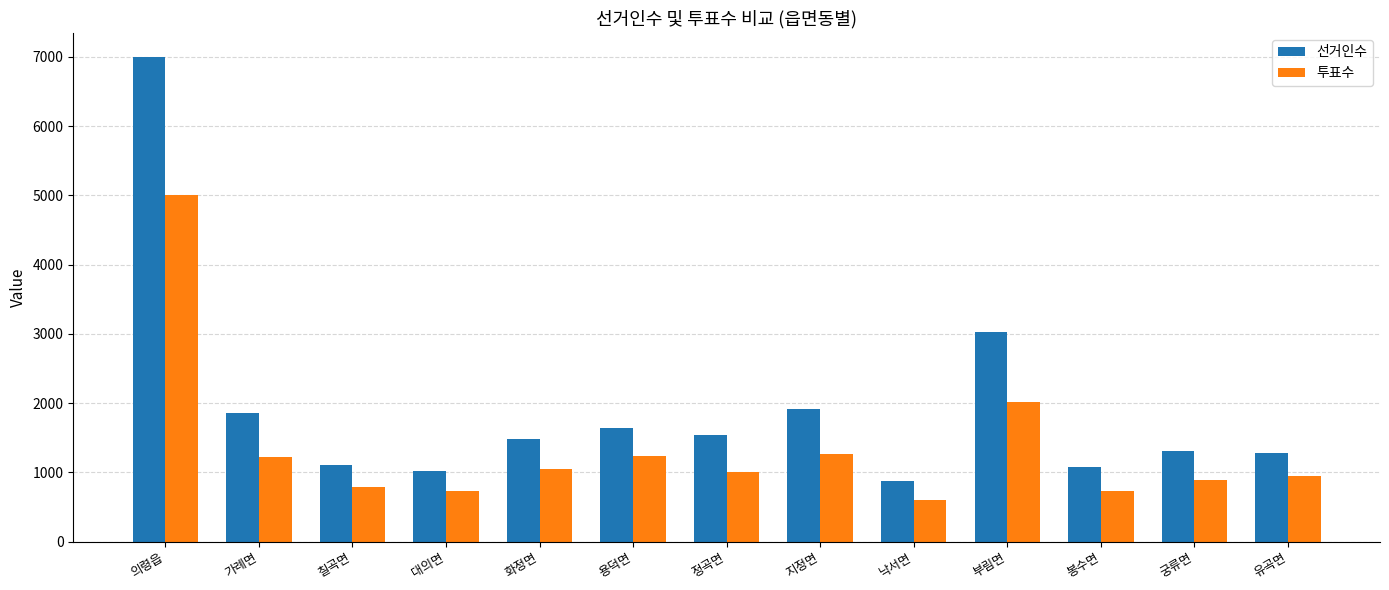

What is the smallest value displayed?

602